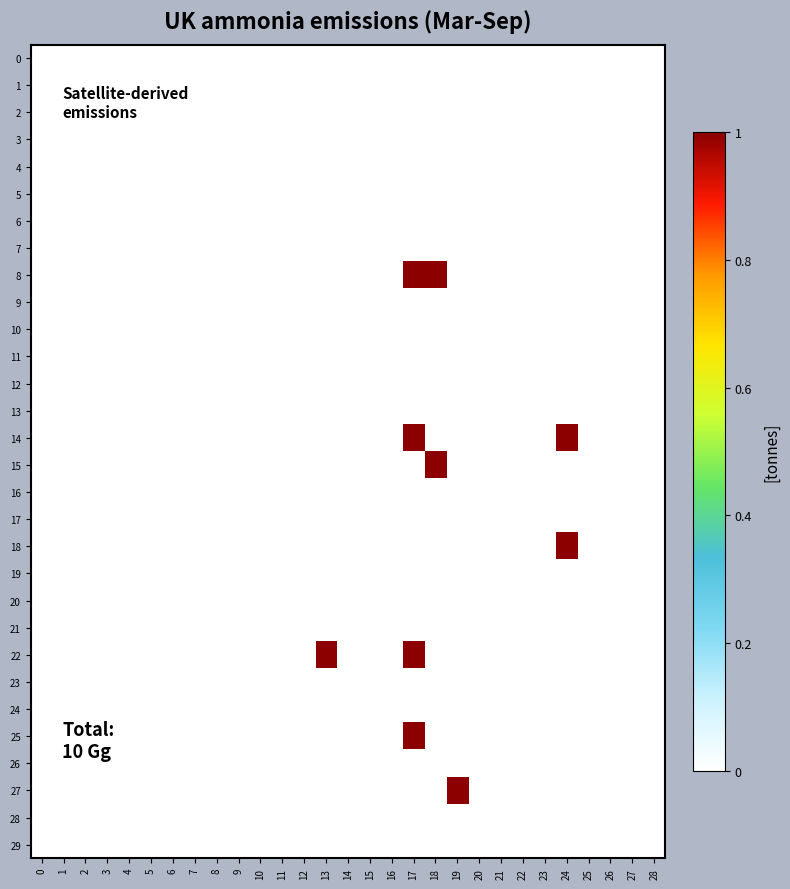

Reading right to left, extract all data points from this chart.

0: 28=0	27=0	26=0	25=0	24=0	23=0	22=0	21=0	20=0	19=0	18=0	17=0	16=0	15=0	14=0	13=0	12=0	11=0	10=0	9=0	8=0	7=0	6=0	5=0	4=0	3=0	2=0	1=0	0=0
1: 28=0	27=0	26=0	25=0	24=0	23=0	22=0	21=0	20=0	19=0	18=0	17=0	16=0	15=0	14=0	13=0	12=0	11=0	10=0	9=0	8=0	7=0	6=0	5=0	4=0	3=0	2=0	1=0	0=0
2: 28=0	27=0	26=0	25=0	24=0	23=0	22=0	21=0	20=0	19=0	18=0	17=0	16=0	15=0	14=0	13=0	12=0	11=0	10=0	9=0	8=0	7=0	6=0	5=0	4=0	3=0	2=0	1=0	0=0
3: 28=0	27=0	26=0	25=0	24=0	23=0	22=0	21=0	20=0	19=0	18=0	17=0	16=0	15=0	14=0	13=0	12=0	11=0	10=0	9=0	8=0	7=0	6=0	5=0	4=0	3=0	2=0	1=0	0=0
4: 28=0	27=0	26=0	25=0	24=0	23=0	22=0	21=0	20=0	19=0	18=0	17=0	16=0	15=0	14=0	13=0	12=0	11=0	10=0	9=0	8=0	7=0	6=0	5=0	4=0	3=0	2=0	1=0	0=0
5: 28=0	27=0	26=0	25=0	24=0	23=0	22=0	21=0	20=0	19=0	18=0	17=0	16=0	15=0	14=0	13=0	12=0	11=0	10=0	9=0	8=0	7=0	6=0	5=0	4=0	3=0	2=0	1=0	0=0
6: 28=0	27=0	26=0	25=0	24=0	23=0	22=0	21=0	20=0	19=0	18=0	17=0	16=0	15=0	14=0	13=0	12=0	11=0	10=0	9=0	8=0	7=0	6=0	5=0	4=0	3=0	2=0	1=0	0=0
7: 28=0	27=0	26=0	25=0	24=0	23=0	22=0	21=0	20=0	19=0	18=0	17=0	16=0	15=0	14=0	13=0	12=0	11=0	10=0	9=0	8=0	7=0	6=0	5=0	4=0	3=0	2=0	1=0	0=0
8: 28=0	27=0	26=0	25=0	24=0	23=0	22=0	21=0	20=0	19=0	18=1	17=1	16=0	15=0	14=0	13=0	12=0	11=0	10=0	9=0	8=0	7=0	6=0	5=0	4=0	3=0	2=0	1=0	0=0
9: 28=0	27=0	26=0	25=0	24=0	23=0	22=0	21=0	20=0	19=0	18=0	17=0	16=0	15=0	14=0	13=0	12=0	11=0	10=0	9=0	8=0	7=0	6=0	5=0	4=0	3=0	2=0	1=0	0=0
10: 28=0	27=0	26=0	25=0	24=0	23=0	22=0	21=0	20=0	19=0	18=0	17=0	16=0	15=0	14=0	13=0	12=0	11=0	10=0	9=0	8=0	7=0	6=0	5=0	4=0	3=0	2=0	1=0	0=0
11: 28=0	27=0	26=0	25=0	24=0	23=0	22=0	21=0	20=0	19=0	18=0	17=0	16=0	15=0	14=0	13=0	12=0	11=0	10=0	9=0	8=0	7=0	6=0	5=0	4=0	3=0	2=0	1=0	0=0
12: 28=0	27=0	26=0	25=0	24=0	23=0	22=0	21=0	20=0	19=0	18=0	17=0	16=0	15=0	14=0	13=0	12=0	11=0	10=0	9=0	8=0	7=0	6=0	5=0	4=0	3=0	2=0	1=0	0=0
13: 28=0	27=0	26=0	25=0	24=0	23=0	22=0	21=0	20=0	19=0	18=0	17=0	16=0	15=0	14=0	13=0	12=0	11=0	10=0	9=0	8=0	7=0	6=0	5=0	4=0	3=0	2=0	1=0	0=0
14: 28=0	27=0	26=0	25=0	24=1	23=0	22=0	21=0	20=0	19=0	18=0	17=1	16=0	15=0	14=0	13=0	12=0	11=0	10=0	9=0	8=0	7=0	6=0	5=0	4=0	3=0	2=0	1=0	0=0
15: 28=0	27=0	26=0	25=0	24=0	23=0	22=0	21=0	20=0	19=0	18=1	17=0	16=0	15=0	14=0	13=0	12=0	11=0	10=0	9=0	8=0	7=0	6=0	5=0	4=0	3=0	2=0	1=0	0=0
16: 28=0	27=0	26=0	25=0	24=0	23=0	22=0	21=0	20=0	19=0	18=0	17=0	16=0	15=0	14=0	13=0	12=0	11=0	10=0	9=0	8=0	7=0	6=0	5=0	4=0	3=0	2=0	1=0	0=0
17: 28=0	27=0	26=0	25=0	24=0	23=0	22=0	21=0	20=0	19=0	18=0	17=0	16=0	15=0	14=0	13=0	12=0	11=0	10=0	9=0	8=0	7=0	6=0	5=0	4=0	3=0	2=0	1=0	0=0
18: 28=0	27=0	26=0	25=0	24=1	23=0	22=0	21=0	20=0	19=0	18=0	17=0	16=0	15=0	14=0	13=0	12=0	11=0	10=0	9=0	8=0	7=0	6=0	5=0	4=0	3=0	2=0	1=0	0=0
19: 28=0	27=0	26=0	25=0	24=0	23=0	22=0	21=0	20=0	19=0	18=0	17=0	16=0	15=0	14=0	13=0	12=0	11=0	10=0	9=0	8=0	7=0	6=0	5=0	4=0	3=0	2=0	1=0	0=0
20: 28=0	27=0	26=0	25=0	24=0	23=0	22=0	21=0	20=0	19=0	18=0	17=0	16=0	15=0	14=0	13=0	12=0	11=0	10=0	9=0	8=0	7=0	6=0	5=0	4=0	3=0	2=0	1=0	0=0
21: 28=0	27=0	26=0	25=0	24=0	23=0	22=0	21=0	20=0	19=0	18=0	17=0	16=0	15=0	14=0	13=0	12=0	11=0	10=0	9=0	8=0	7=0	6=0	5=0	4=0	3=0	2=0	1=0	0=0
22: 28=0	27=0	26=0	25=0	24=0	23=0	22=0	21=0	20=0	19=0	18=0	17=1	16=0	15=0	14=0	13=1	12=0	11=0	10=0	9=0	8=0	7=0	6=0	5=0	4=0	3=0	2=0	1=0	0=0
23: 28=0	27=0	26=0	25=0	24=0	23=0	22=0	21=0	20=0	19=0	18=0	17=0	16=0	15=0	14=0	13=0	12=0	11=0	10=0	9=0	8=0	7=0	6=0	5=0	4=0	3=0	2=0	1=0	0=0
24: 28=0	27=0	26=0	25=0	24=0	23=0	22=0	21=0	20=0	19=0	18=0	17=0	16=0	15=0	14=0	13=0	12=0	11=0	10=0	9=0	8=0	7=0	6=0	5=0	4=0	3=0	2=0	1=0	0=0
25: 28=0	27=0	26=0	25=0	24=0	23=0	22=0	21=0	20=0	19=0	18=0	17=1	16=0	15=0	14=0	13=0	12=0	11=0	10=0	9=0	8=0	7=0	6=0	5=0	4=0	3=0	2=0	1=0	0=0
26: 28=0	27=0	26=0	25=0	24=0	23=0	22=0	21=0	20=0	19=0	18=0	17=0	16=0	15=0	14=0	13=0	12=0	11=0	10=0	9=0	8=0	7=0	6=0	5=0	4=0	3=0	2=0	1=0	0=0
27: 28=0	27=0	26=0	25=0	24=0	23=0	22=0	21=0	20=0	19=1	18=0	17=0	16=0	15=0	14=0	13=0	12=0	11=0	10=0	9=0	8=0	7=0	6=0	5=0	4=0	3=0	2=0	1=0	0=0
28: 28=0	27=0	26=0	25=0	24=0	23=0	22=0	21=0	20=0	19=0	18=0	17=0	16=0	15=0	14=0	13=0	12=0	11=0	10=0	9=0	8=0	7=0	6=0	5=0	4=0	3=0	2=0	1=0	0=0
29: 28=0	27=0	26=0	25=0	24=0	23=0	22=0	21=0	20=0	19=0	18=0	17=0	16=0	15=0	14=0	13=0	12=0	11=0	10=0	9=0	8=0	7=0	6=0	5=0	4=0	3=0	2=0	1=0	0=0